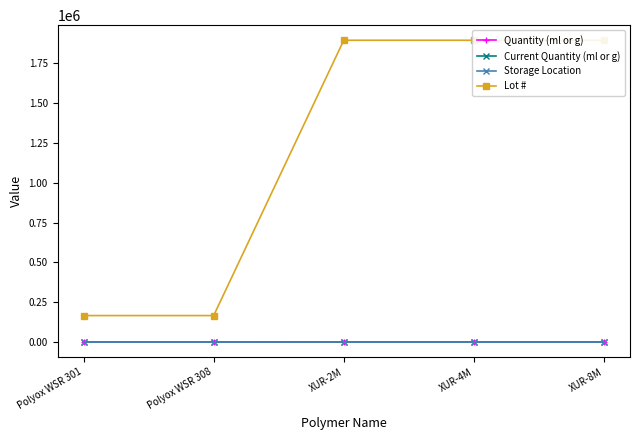

What is the difference between the highest and lowest values at XUR-8M?

1894457